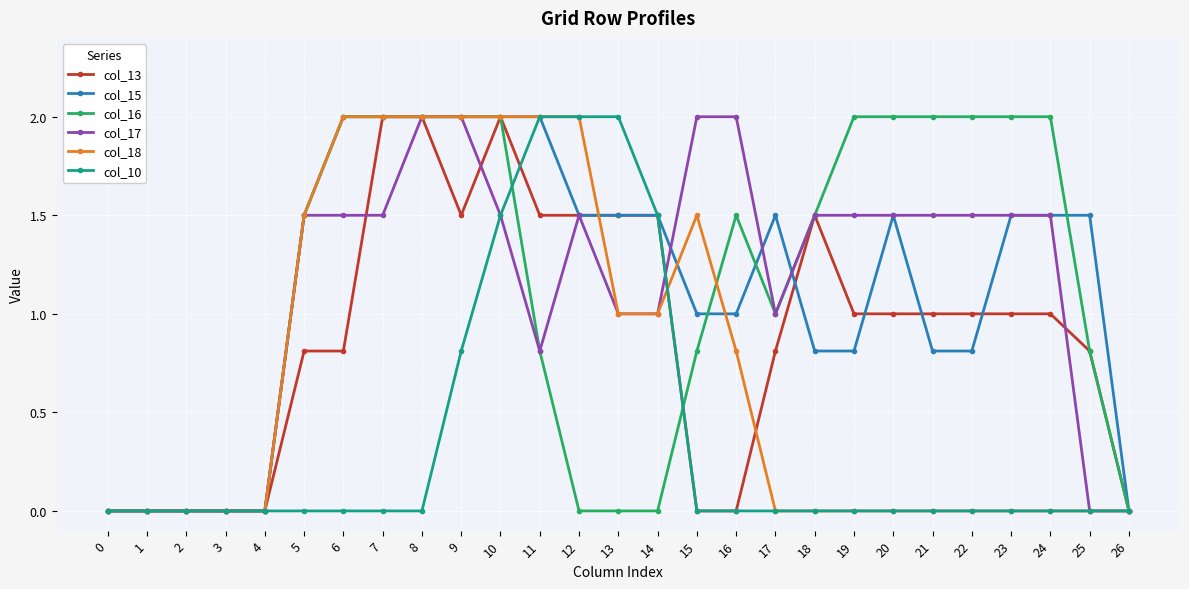

What are all the series names shown in the legend?

col_13, col_15, col_16, col_17, col_18, col_10